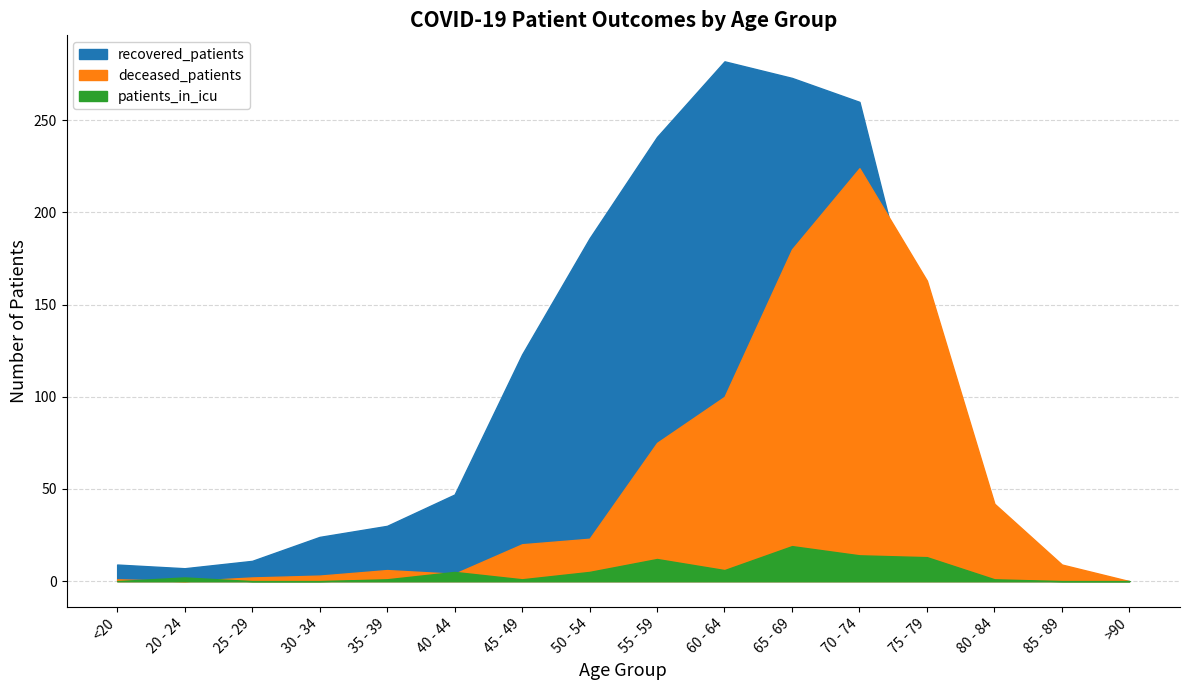

What are all the series names shown in the legend?

recovered_patients, deceased_patients, patients_in_icu